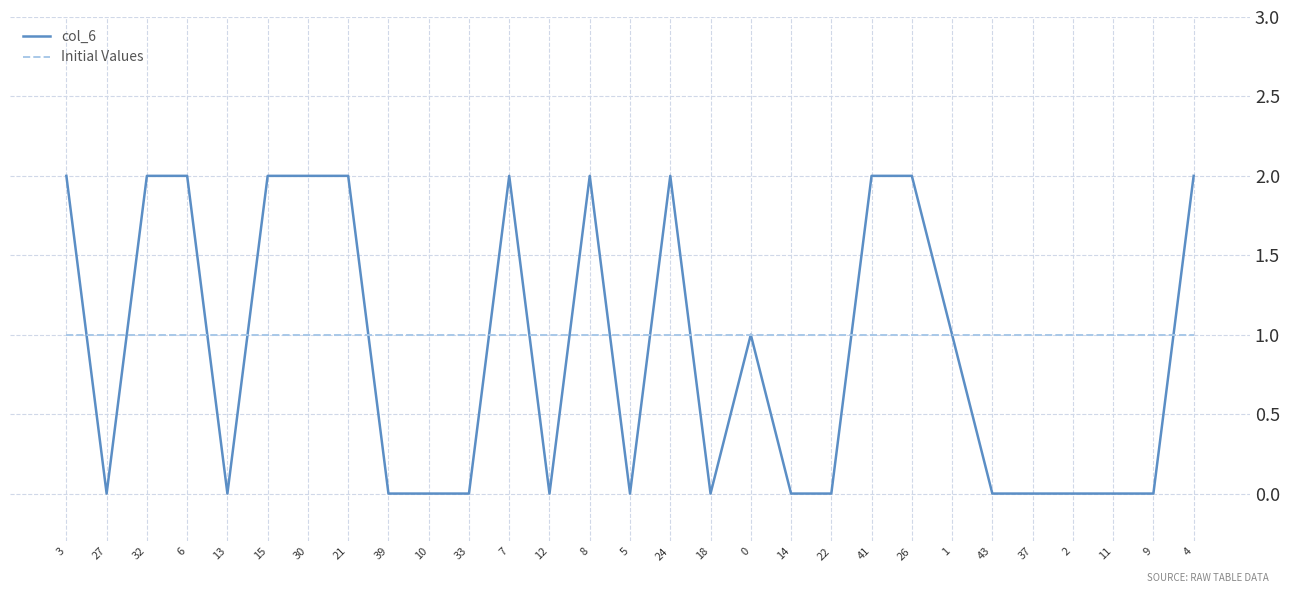

How many col_6 values are between 0 and 2?

29